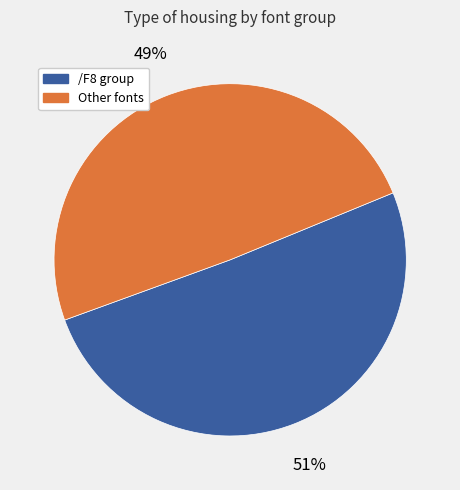

Count the number of slices in the pie.

2